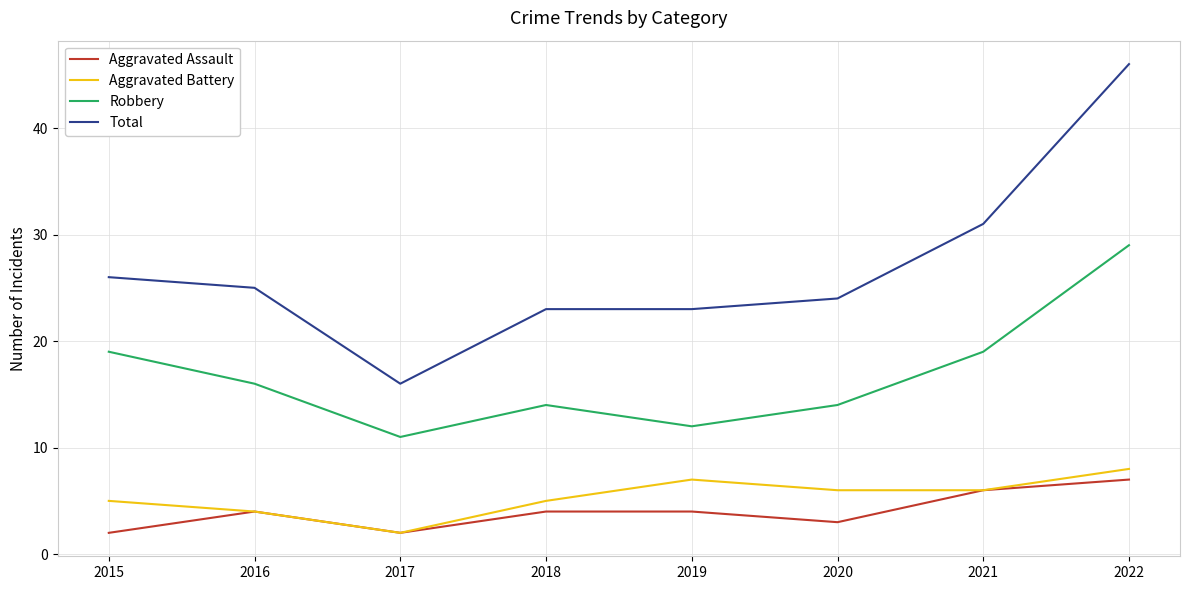

Count the number of data series in this chart.

4